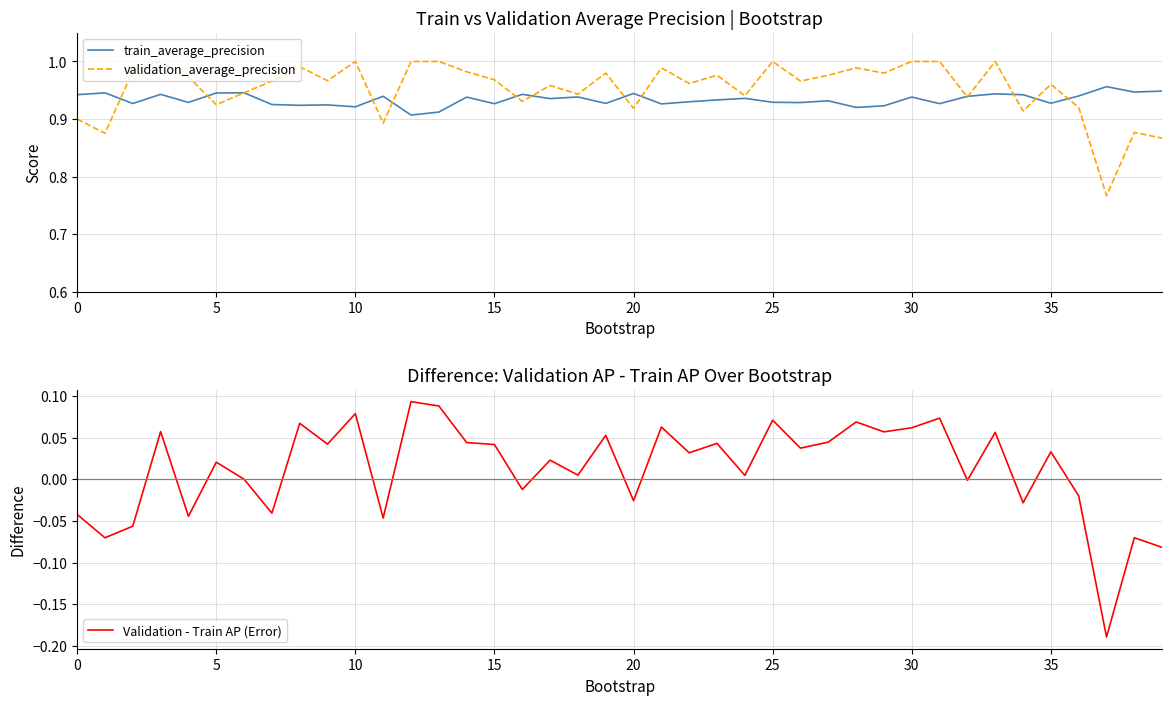

What is the sum of all validation_average_precision values?

38.1